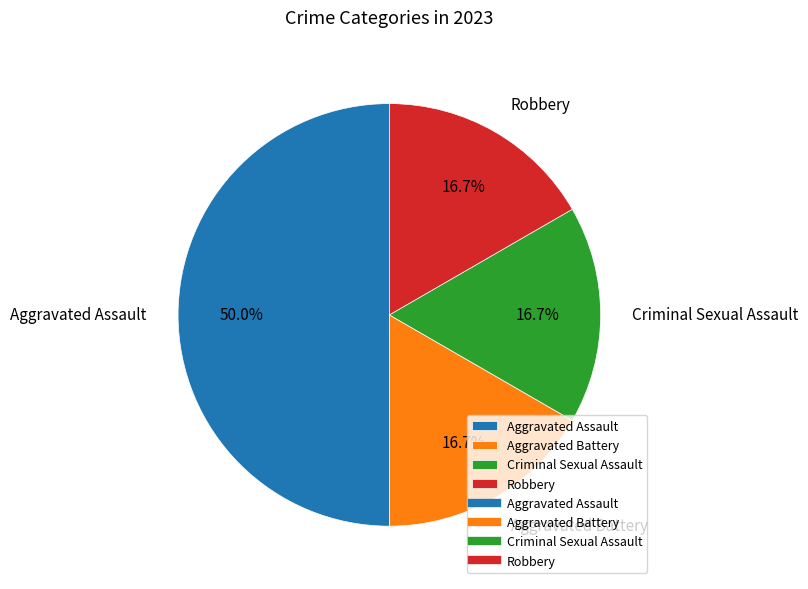

Combined, do Aggravated Battery and Criminal Sexual Assault account for over 50%?

No